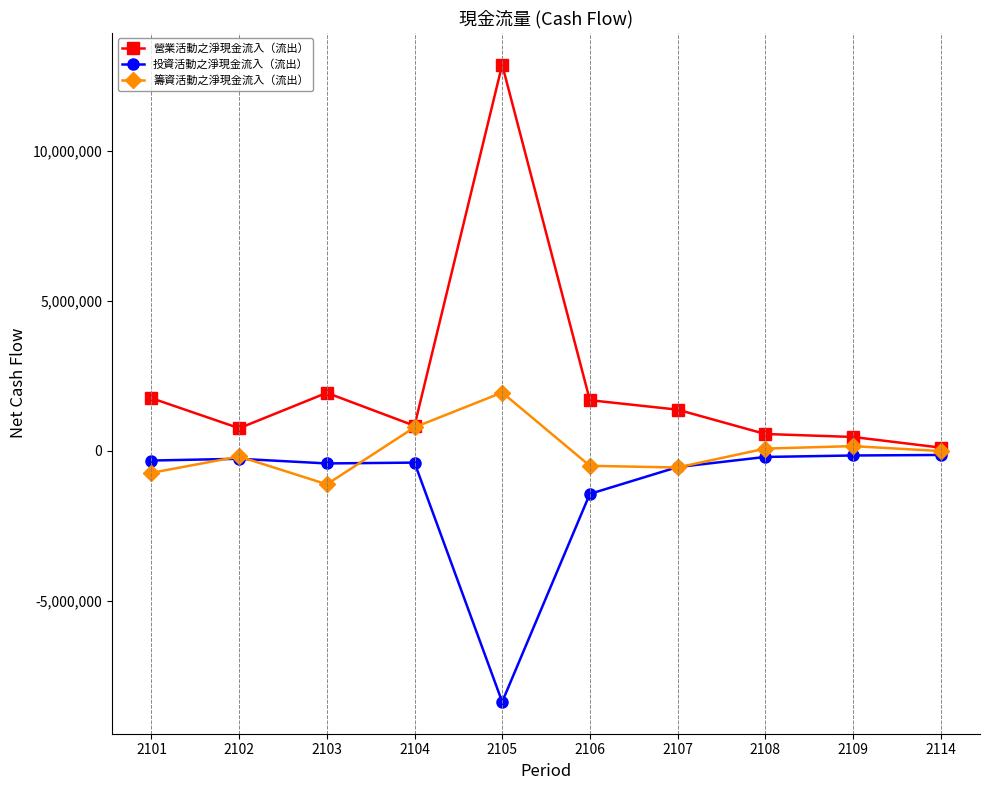

In 籌資活動之淨現金流入（流出）, how many points are higher than both neighbors (excluding endpoints)?

3